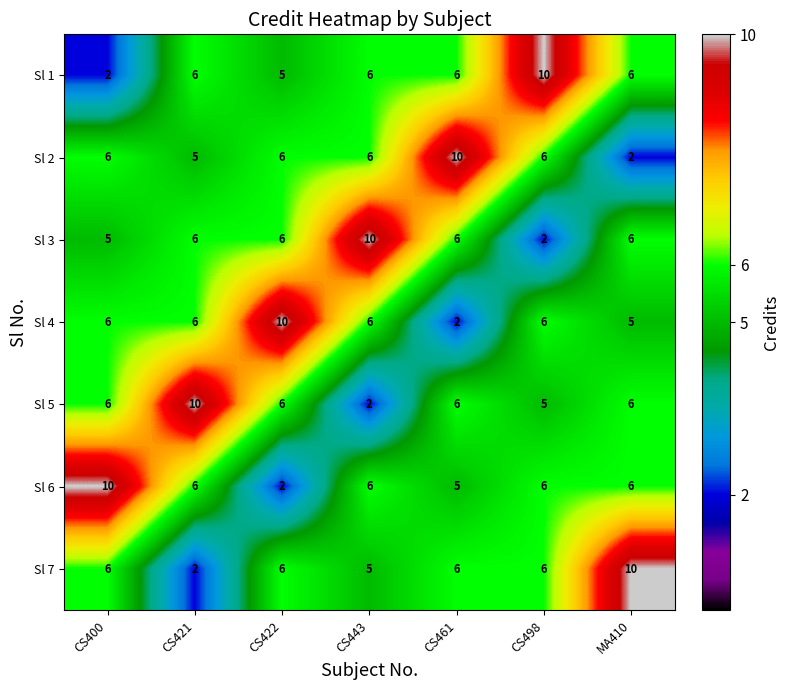

Is it true that Sl 5 equals 2 at CS400?

False